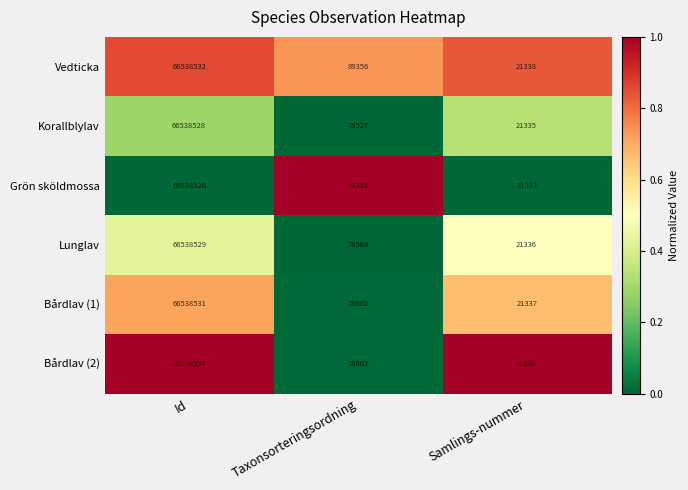

What is the average value of the Korallblylav series?

22212797